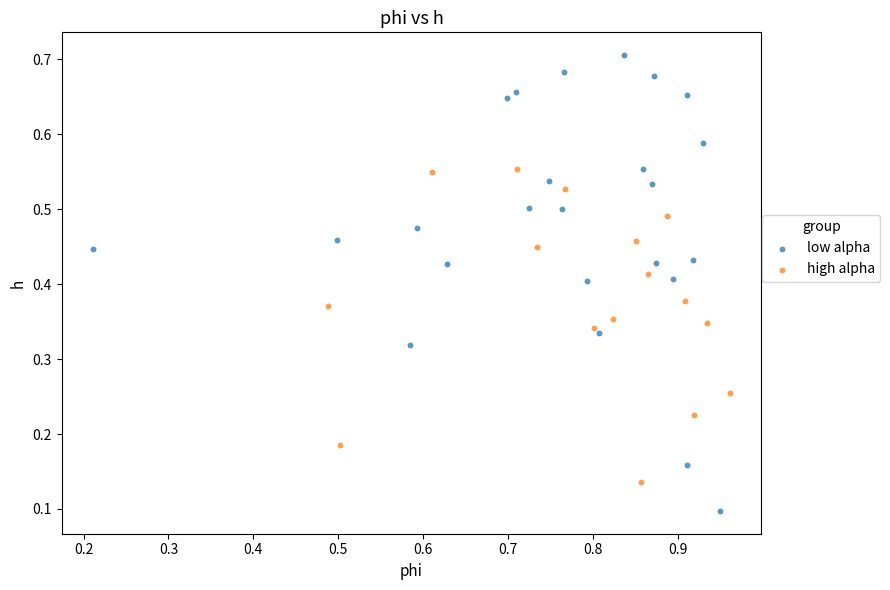

Which series contains the highest Y value?

low alpha